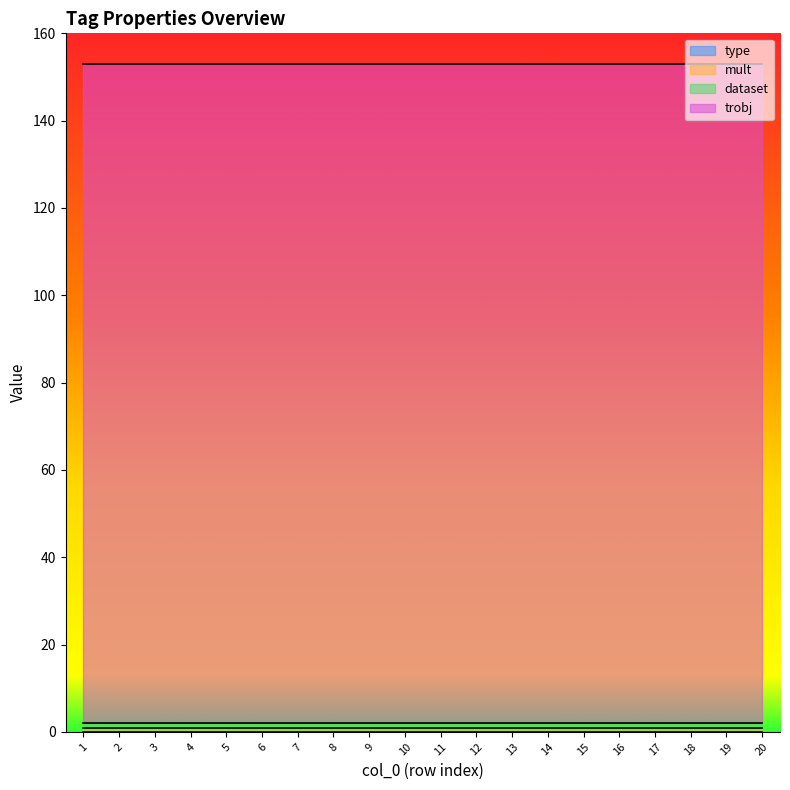

What is the value of the mult point at the 18th from the left?

1